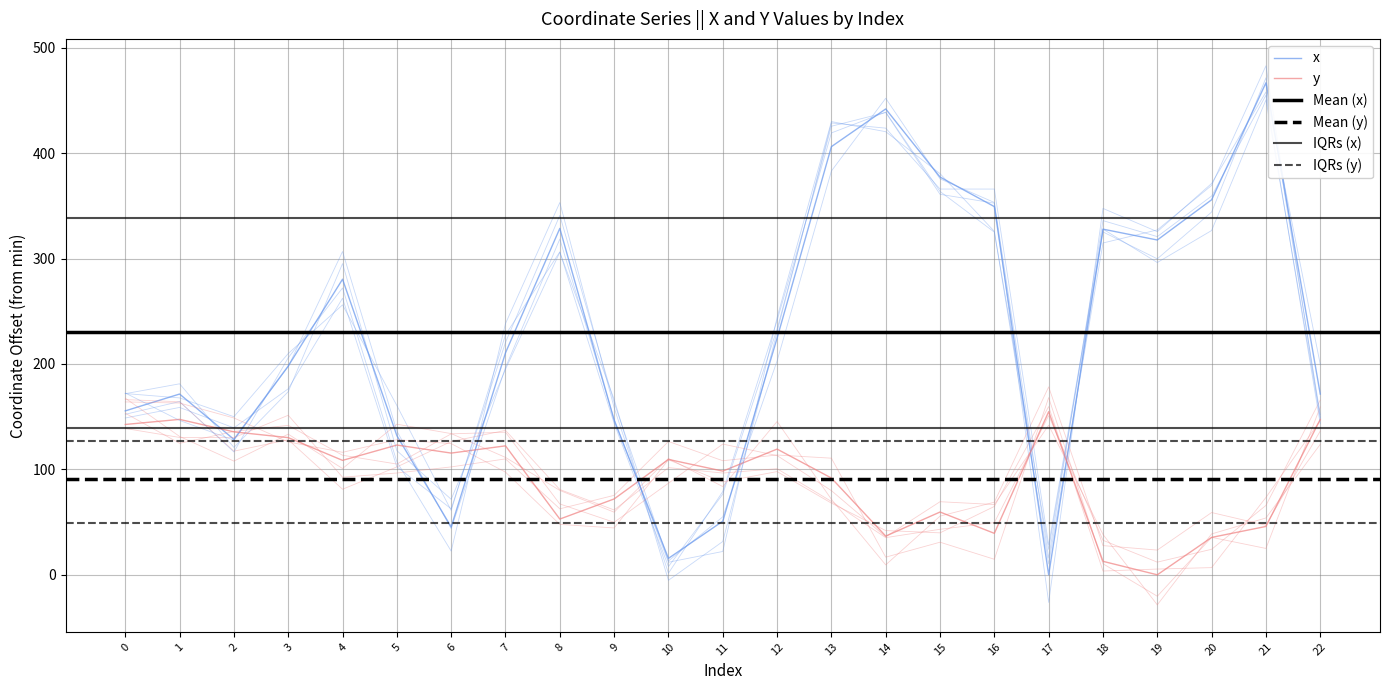

Which series ends up on top after the final intersection of y and x?

x